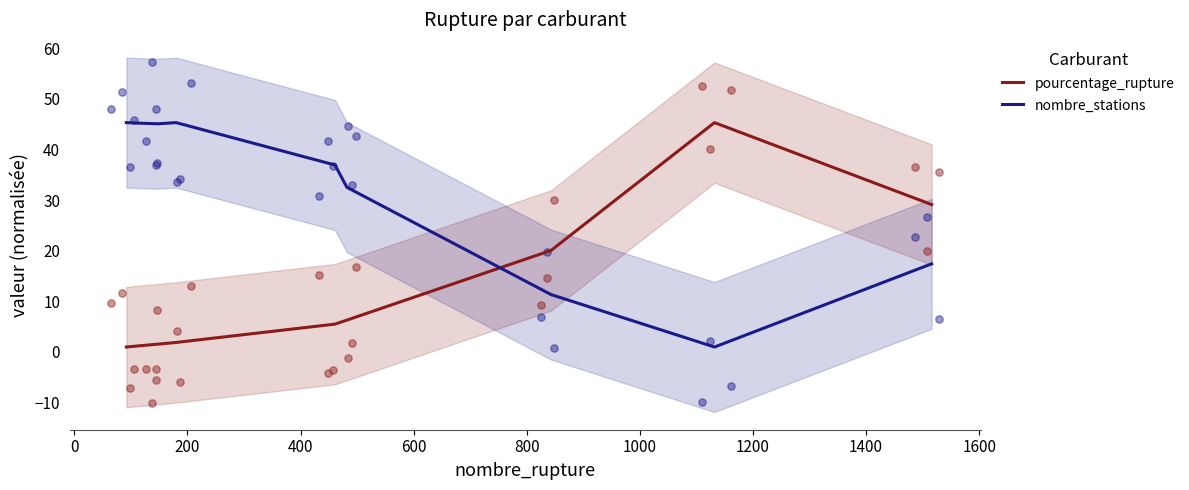

Which series contains the lowest Y value?

pourcentage_rupture